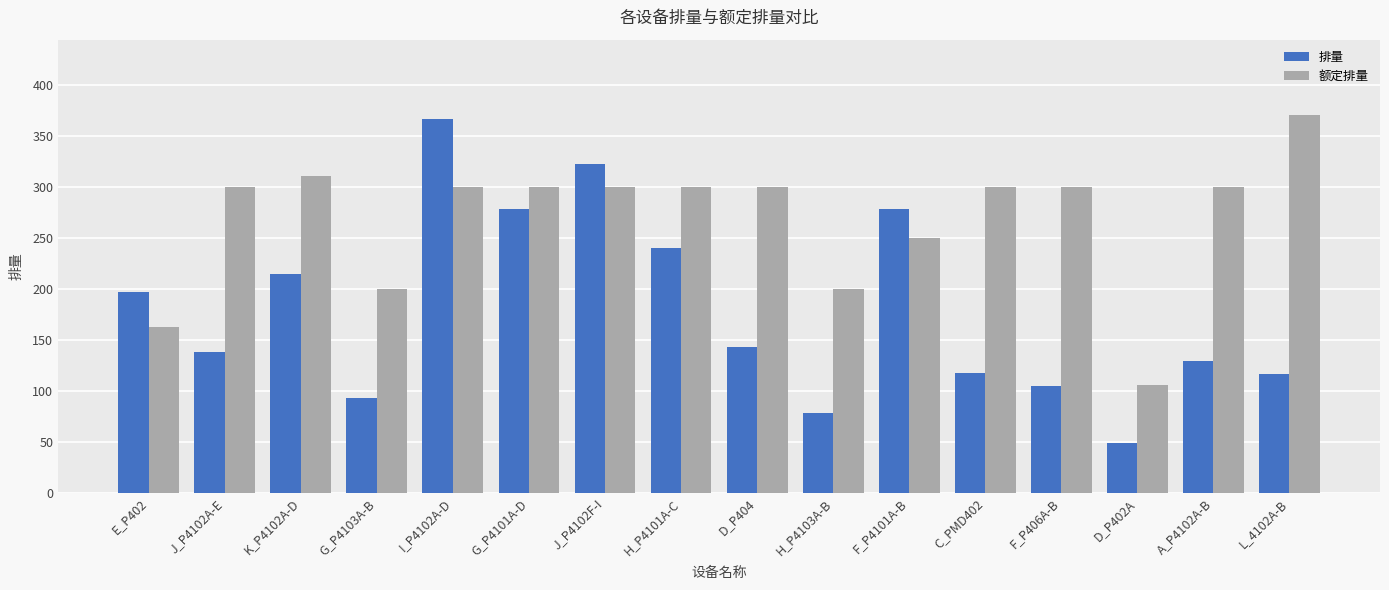

What is the smallest value displayed?

48.7